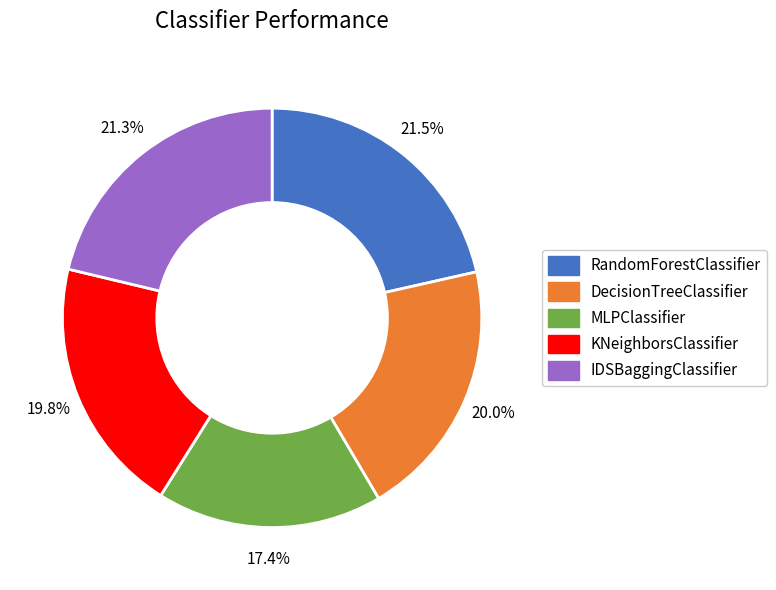

Which has a higher value, MLPClassifier or RandomForestClassifier?

RandomForestClassifier